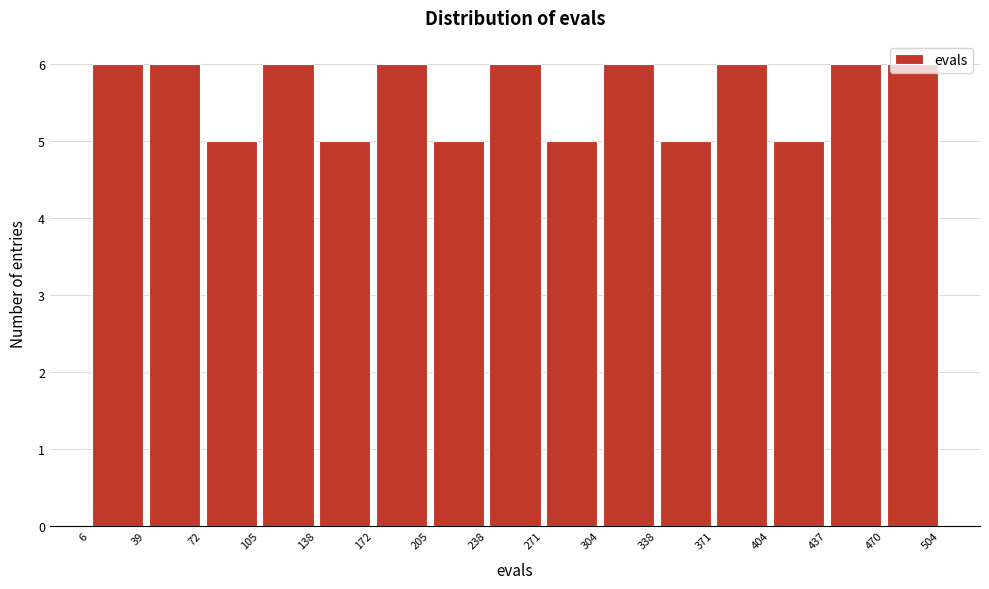

Reading left to right, list every bar in this chart as the range it spans on the x-axis followed by its height. The values are not printed on the chart, so give them approximately, as read against the axis.

6 to 39: 6
39 to 72: 6
72 to 105: 5
105 to 138: 6
138 to 172: 5
172 to 205: 6
205 to 238: 5
238 to 271: 6
271 to 304: 5
304 to 338: 6
338 to 371: 5
371 to 404: 6
404 to 437: 5
437 to 470: 6
470 to 504: 6